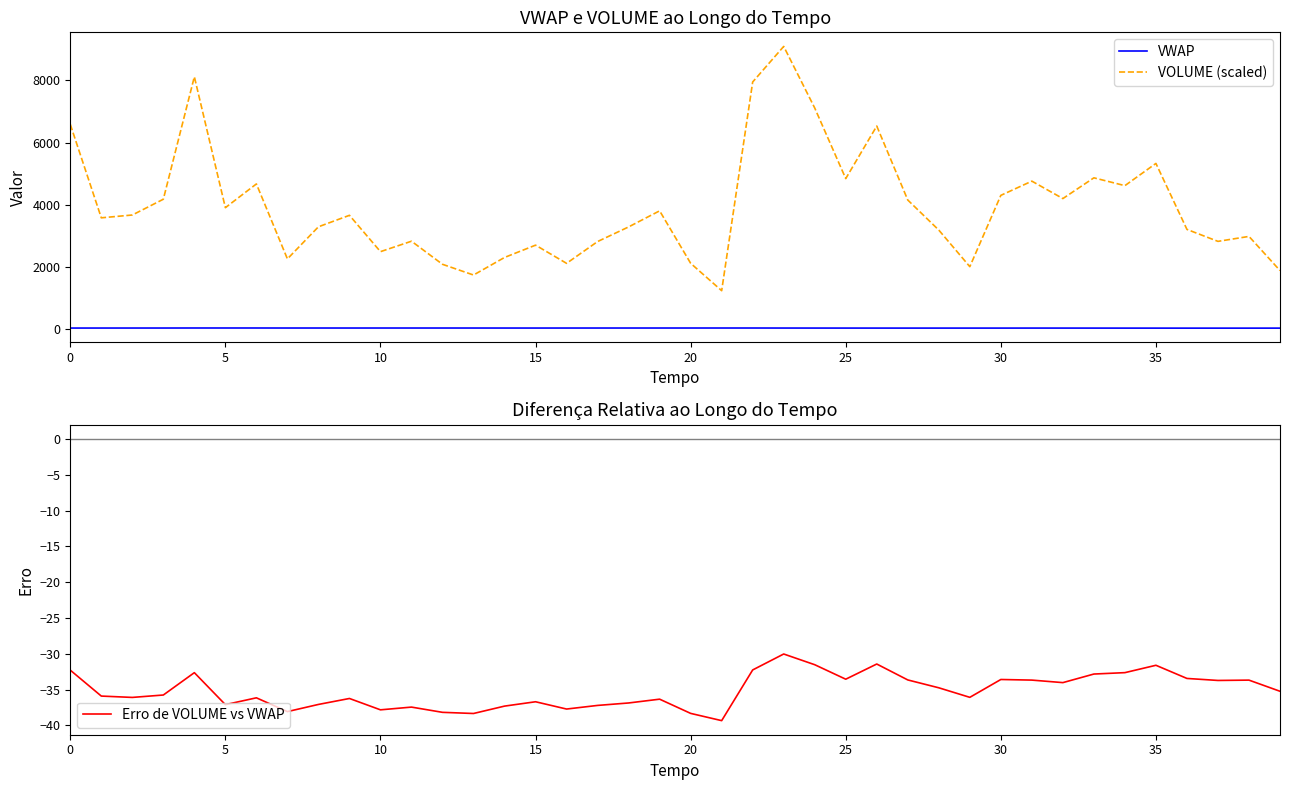

True or false: VOLUME (scaled) and VWAP intersect in this chart.

False